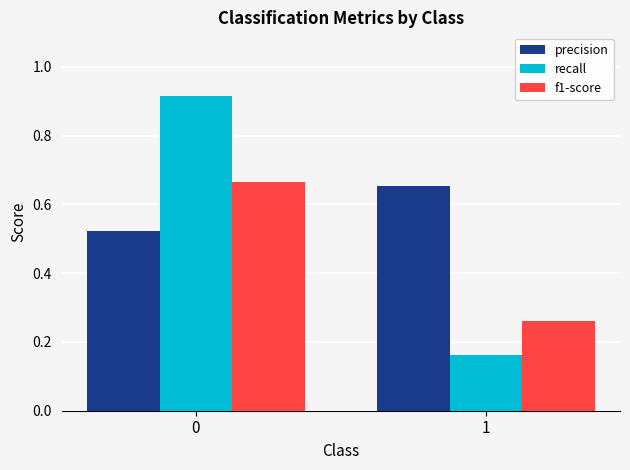

What is the sum of the precision values at 1 and 0?

1.2